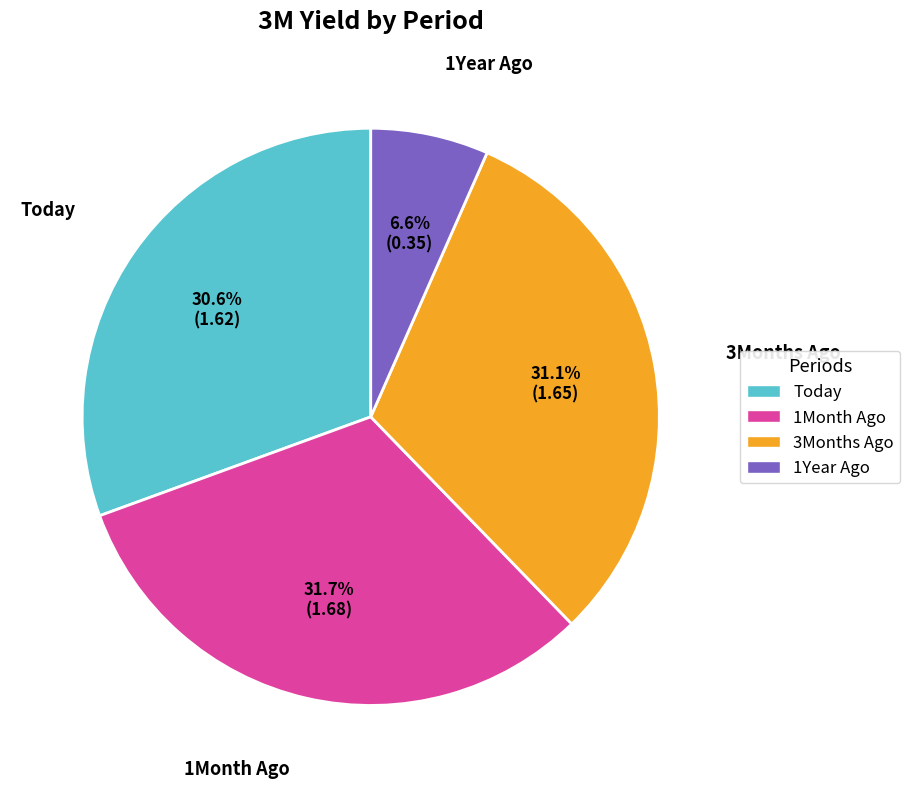

How many slices are in this pie chart?

4